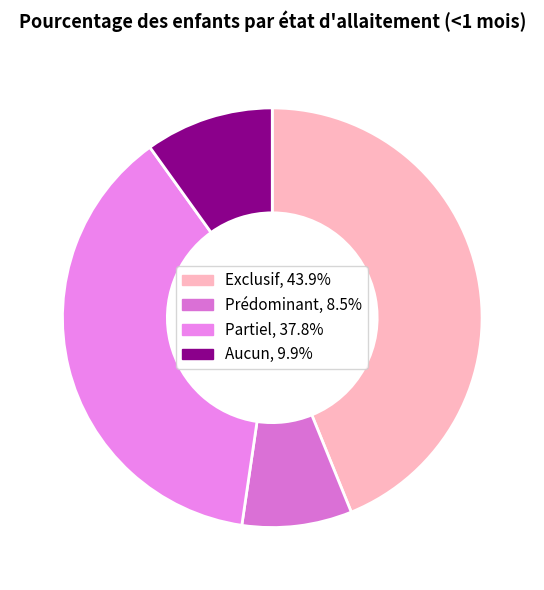

Which category has the smallest portion of the pie?

Prédominant